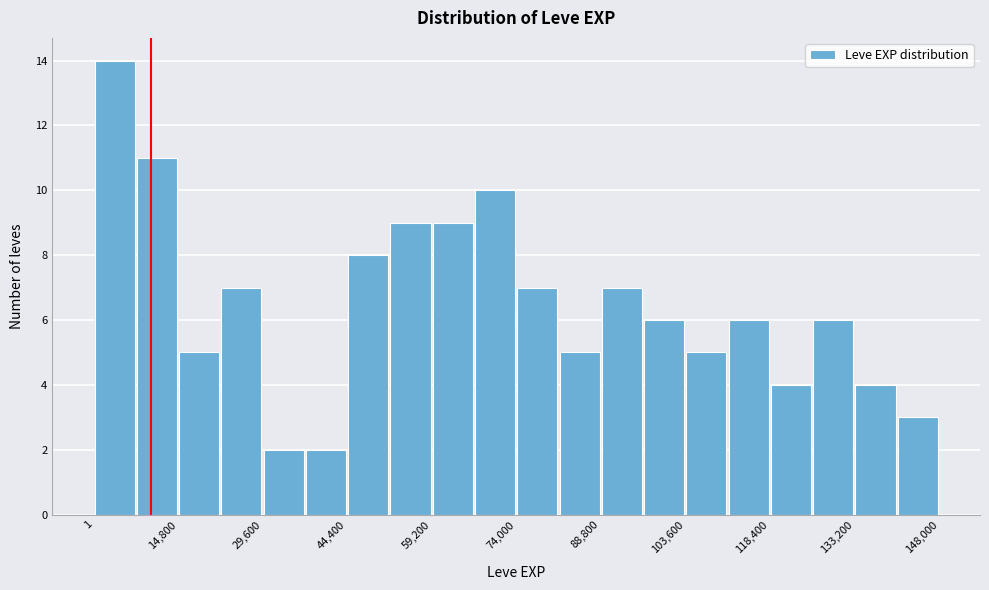

Around what value on the x-axis is the tallest bar? Give the approximate position of its centre, as read against the axis.

4000